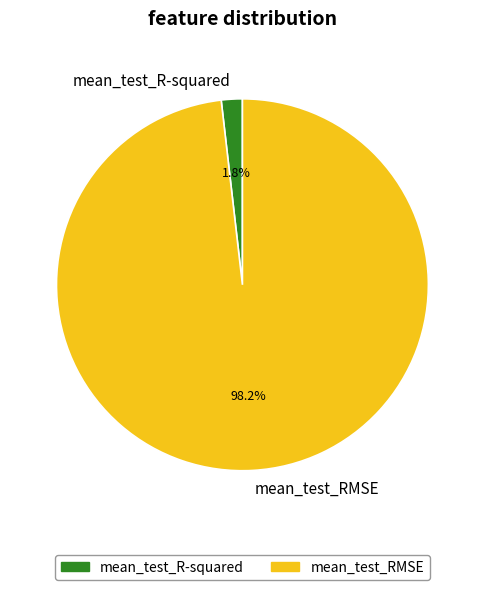

The mean_test_RMSE slice represents 98% of the pie. True or false?

True